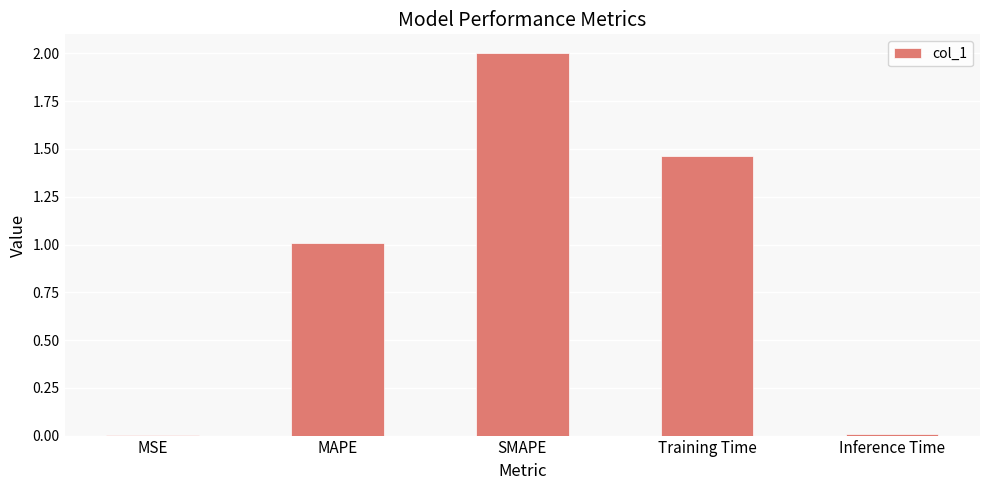

Which has a higher value, Inference Time or SMAPE?

SMAPE